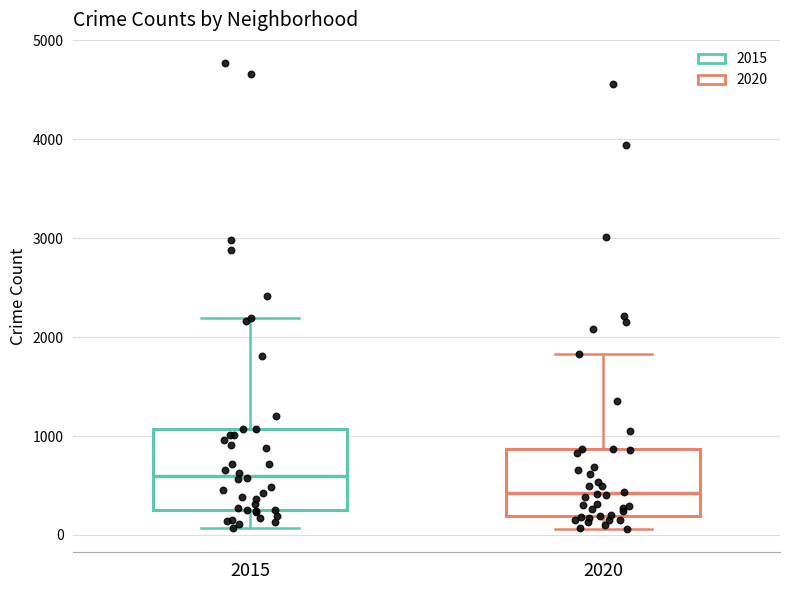

Comparing the boxes themselves (not the whiskers), which one is the tallest?

2015